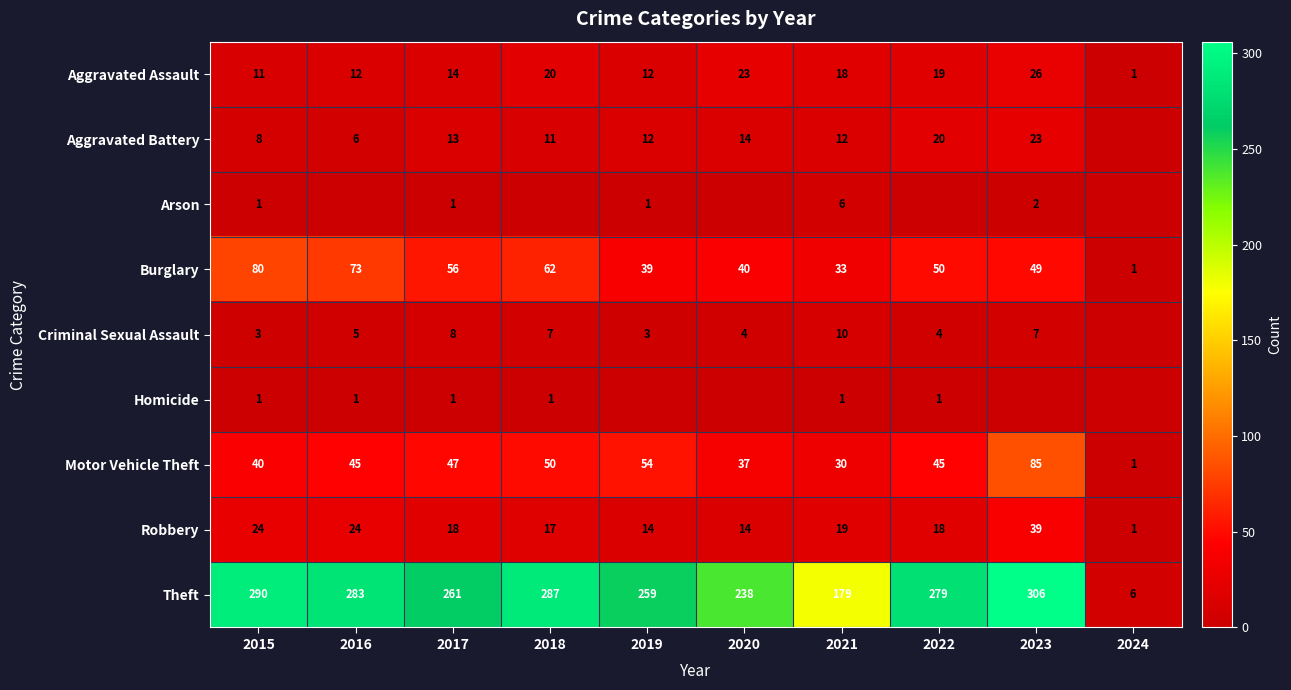

What is the total value across all series at 2016?

449